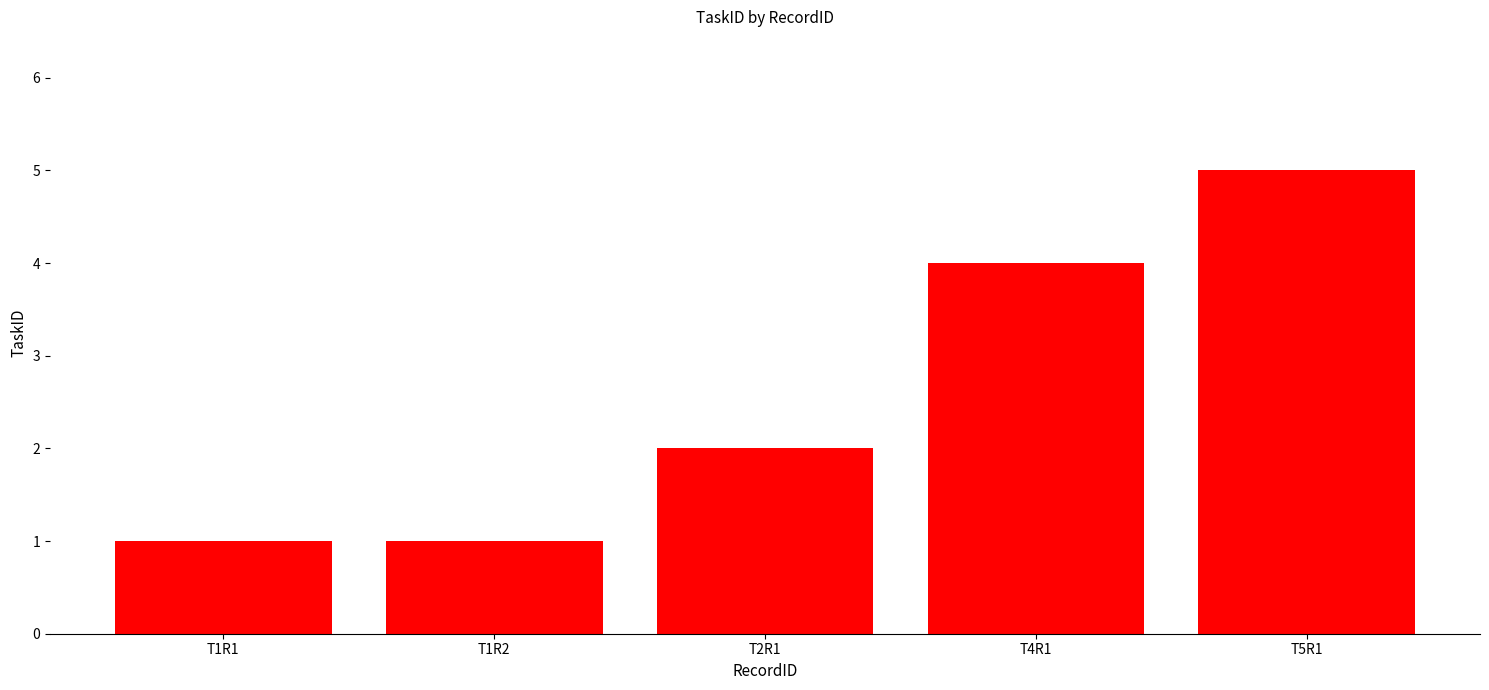

What is the sum of all values?

13